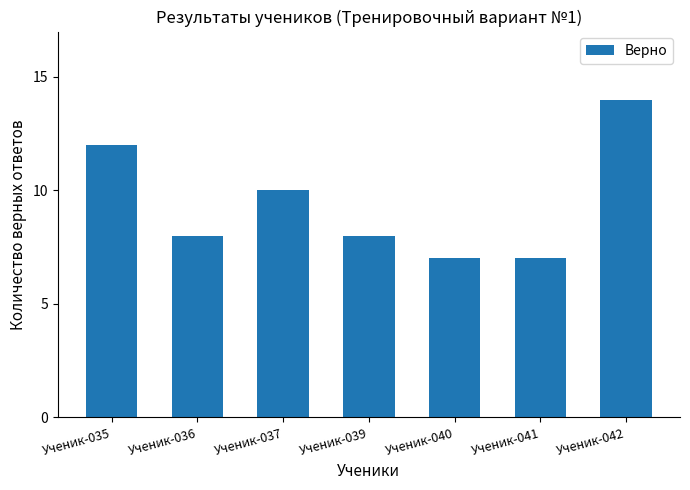

What is the difference between the maximum and minimum values?

7